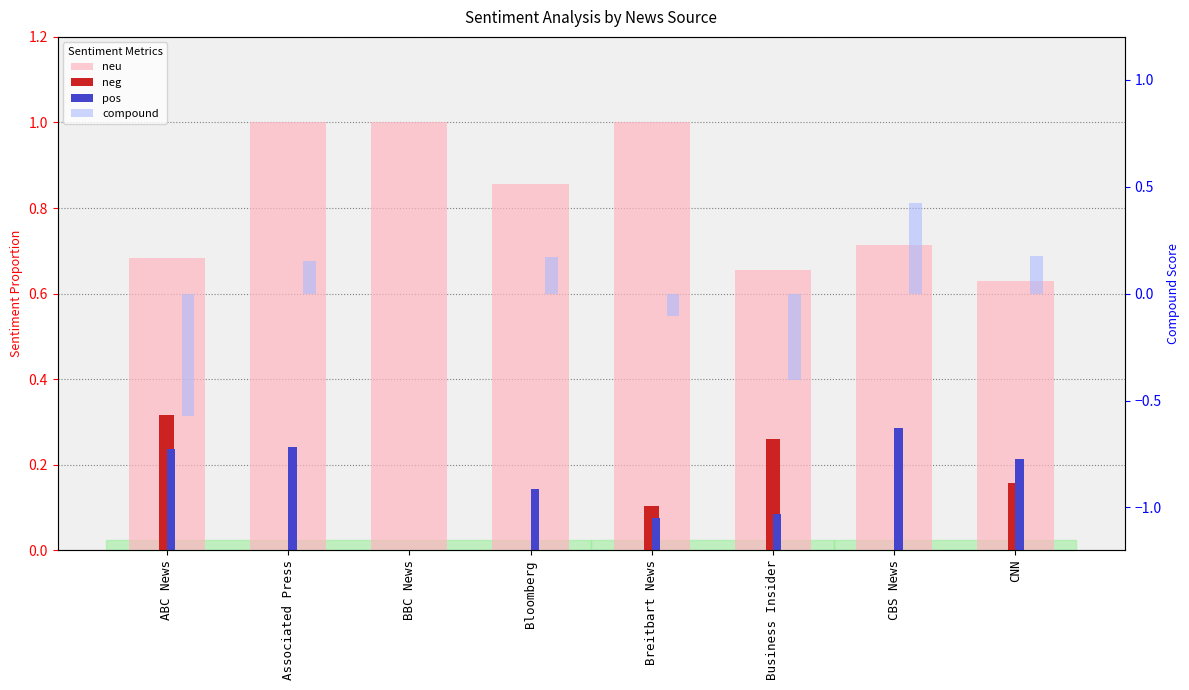

Is it true that pos equals 0.2 at Bloomberg?

False